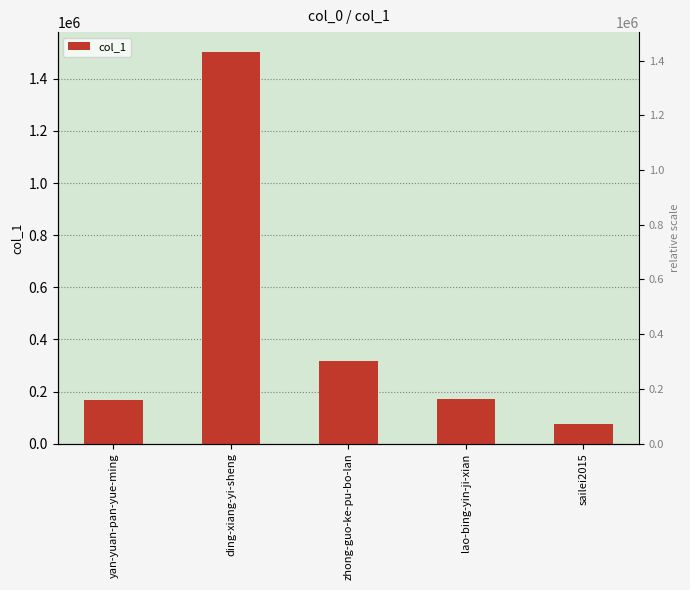

What is the average value?

447342